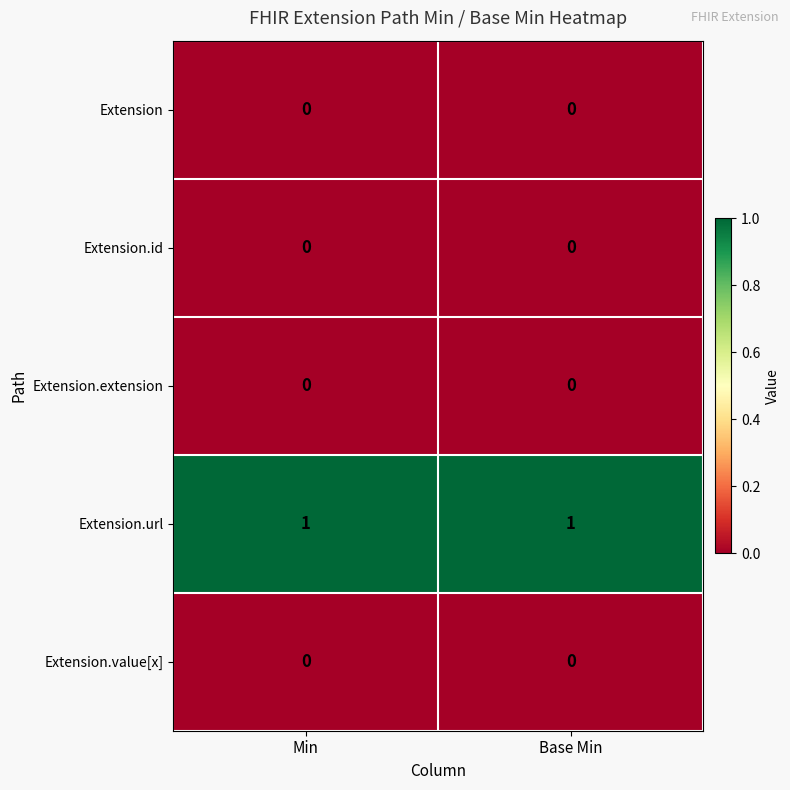

True or false: Extension.id has a value of 0 at Min.

True